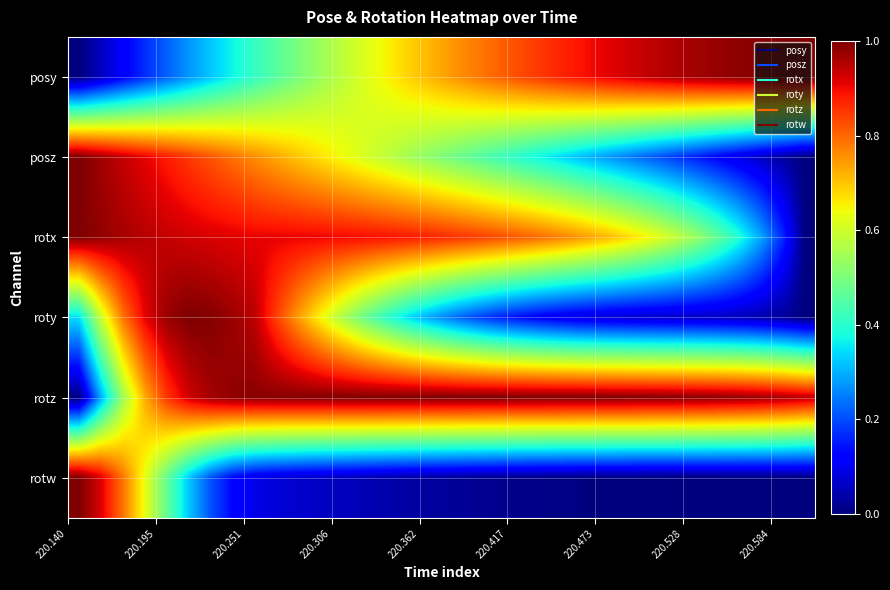

Reading left to right, what are all the values shown in this chart?

posy: 0.0	0.1	0.1	0.2	0.2	0.3	0.3	0.4	0.4	0.5	0.5	0.5	0.6	0.6	0.7	0.7	0.7	0.7	0.8	0.8	0.8	0.9	0.9	0.9	0.9	0.9	0.9	1.0	1.0	1.0	1.0	1.0	1.0	1.0
posz: 1.0	1.0	0.9	0.9	0.9	0.8	0.8	0.8	0.8	0.7	0.7	0.7	0.6	0.6	0.6	0.5	0.5	0.5	0.5	0.4	0.4	0.4	0.3	0.3	0.3	0.2	0.2	0.2	0.2	0.1	0.1	0.1	0.0	0.0
rotx: 1.0	1.0	1.0	1.0	0.9	0.9	0.9	0.9	0.9	0.9	0.9	0.9	0.9	0.9	0.9	0.9	0.9	0.9	0.8	0.8	0.8	0.8	0.8	0.7	0.7	0.7	0.6	0.6	0.5	0.5	0.4	0.3	0.2	0.0
roty: 0.3	0.6	0.8	0.9	1.0	1.0	1.0	1.0	0.9	0.8	0.7	0.6	0.6	0.5	0.4	0.3	0.3	0.2	0.2	0.2	0.1	0.1	0.1	0.1	0.1	0.1	0.1	0.1	0.1	0.1	0.1	0.0	0.0	0.0
rotz: 0.0	0.3	0.5	0.7	0.9	0.9	1.0	1.0	1.0	1.0	1.0	1.0	1.0	1.0	1.0	1.0	1.0	1.0	1.0	1.0	1.0	1.0	1.0	1.0	1.0	1.0	1.0	1.0	1.0	1.0	1.0	1.0	1.0	0.9
rotw: 1.0	0.9	0.8	0.6	0.5	0.3	0.2	0.1	0.1	0.1	0.1	0.1	0.1	0.0	0.0	0.0	0.0	0.0	0.0	0.0	0.0	0.0	0.0	0.0	0.0	0.0	0.0	0.0	0.0	0.0	0.0	0.0	0.0	0.0